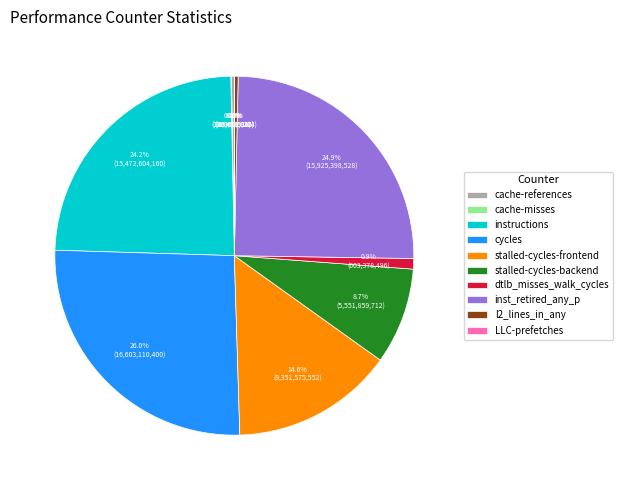

Does cycles account for over 50% of the chart?

No